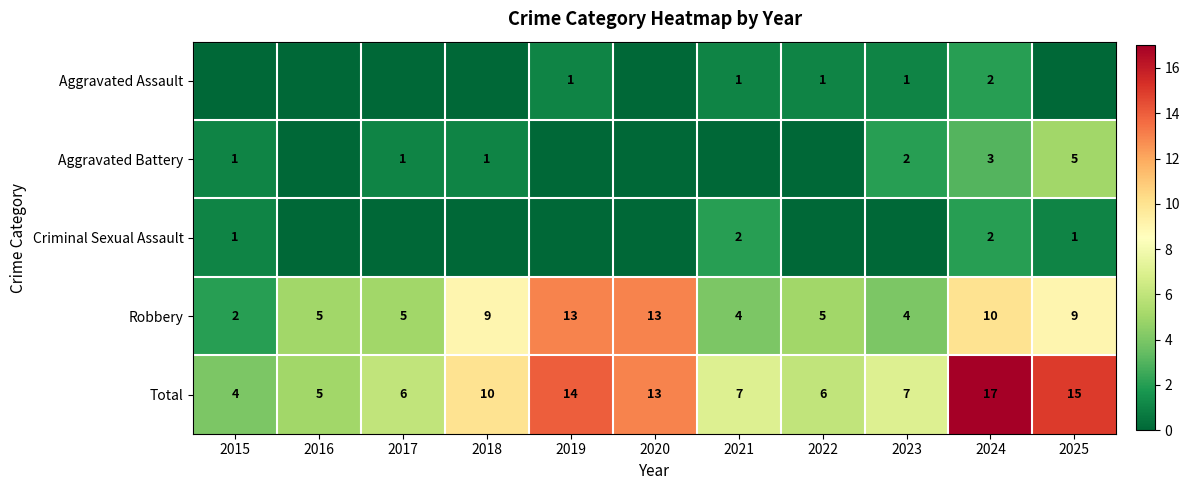

What is the minimum value for Total?

4